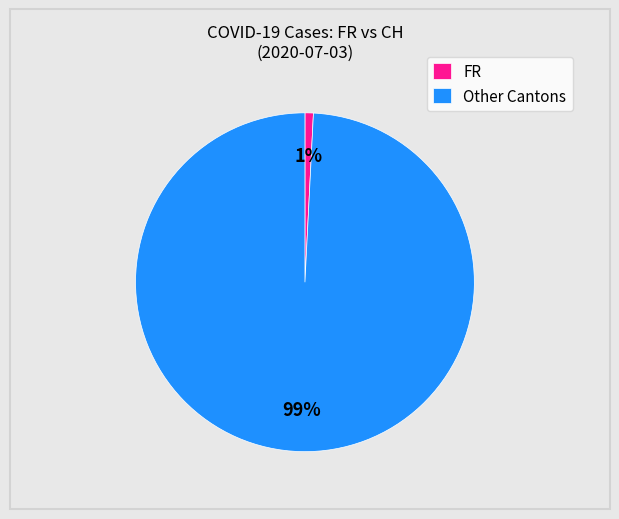

Count the number of slices in the pie.

2